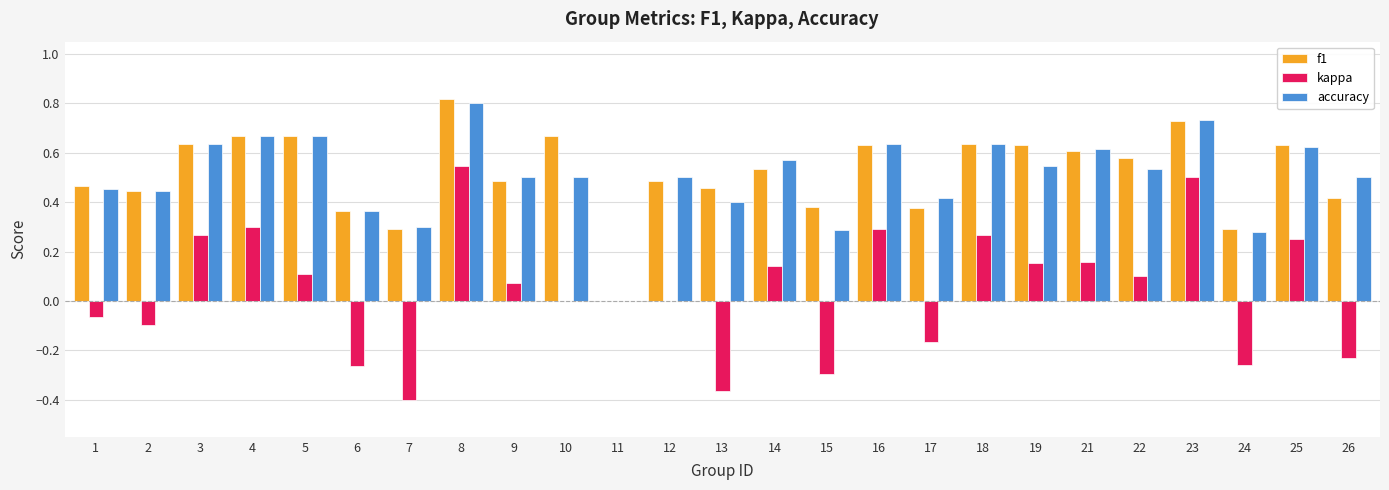

Is the value of f1 at 13 greater than the value of kappa at 8?

No